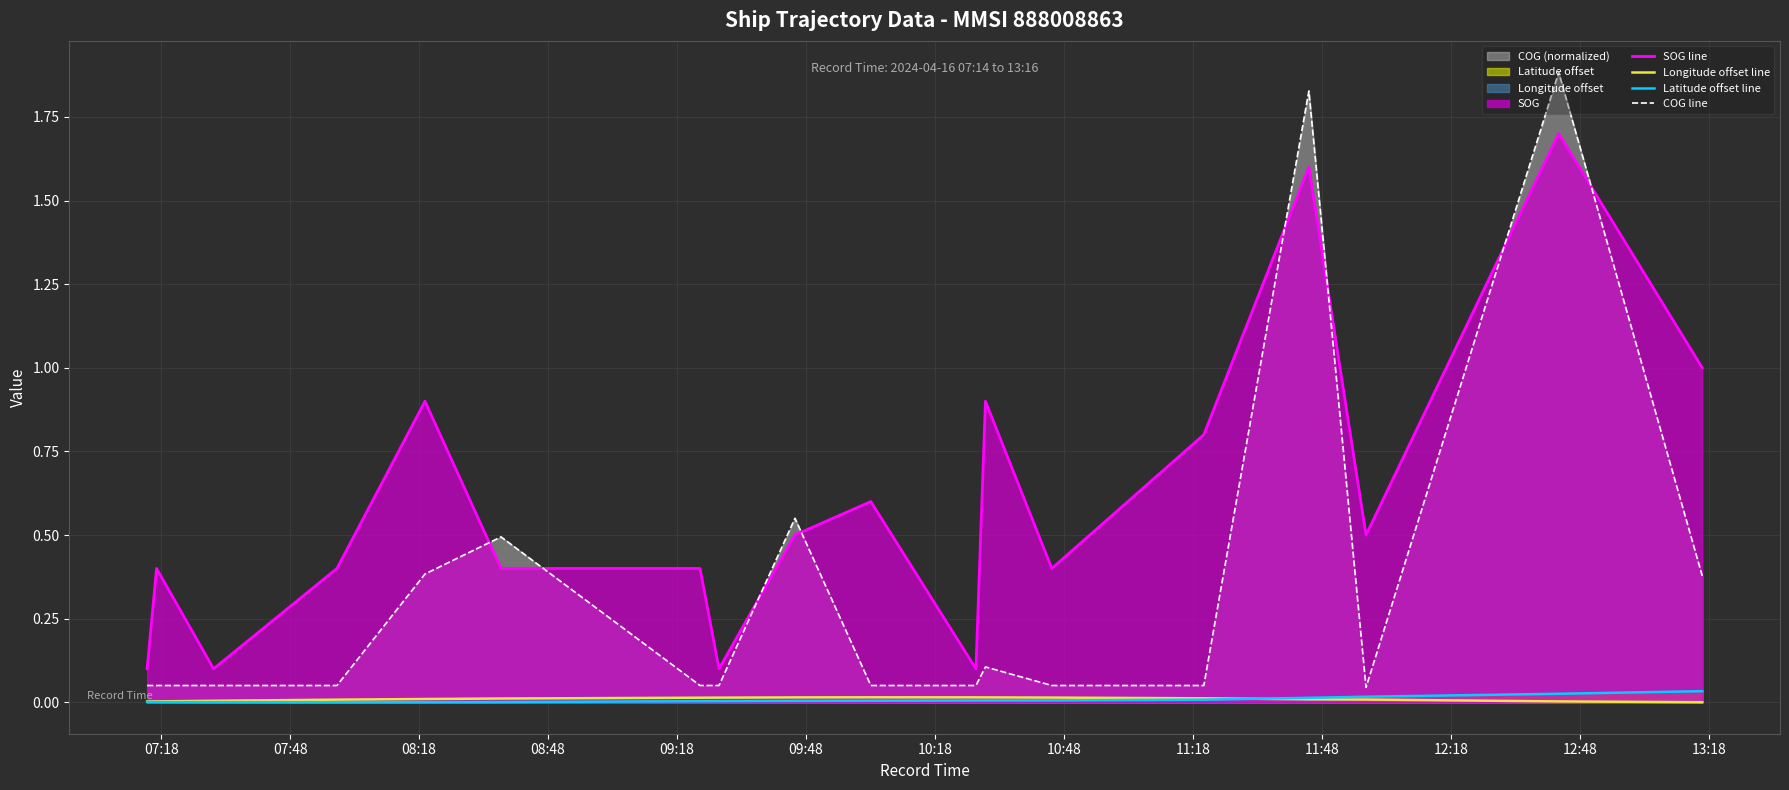

True or false: Latitude offset line and SOG line intersect in this chart.

False